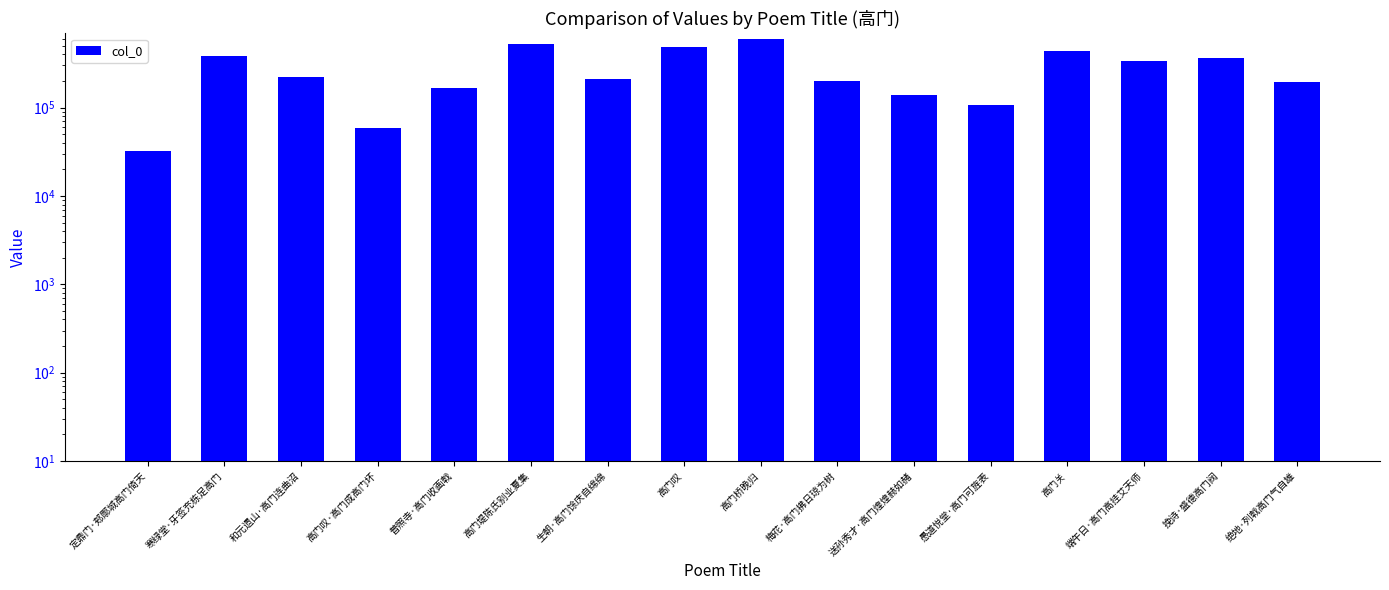

Rank the categories by value from lowest to highest.

定鼎门·郏鄏城高门倚天, 高门叹·高门成高门坏, 愚道悦堂·高门可旌表, 送孙秀才·高门煌煌赫如赭, 普照寺·高门收画戟, 绝地·列戟高门气自雄, 梅花·高门拂日琼为树, 生朝·高门馀庆自绵绵, 和元遗山·高门连曲沼, 端午日·高门高挂艾天师, 挽诗·盛德高门阀, 寒绿堂·牙签充栋足高门, 高门关, 高门叹, 高门堤陈氏别业夏集, 高门桥晚归